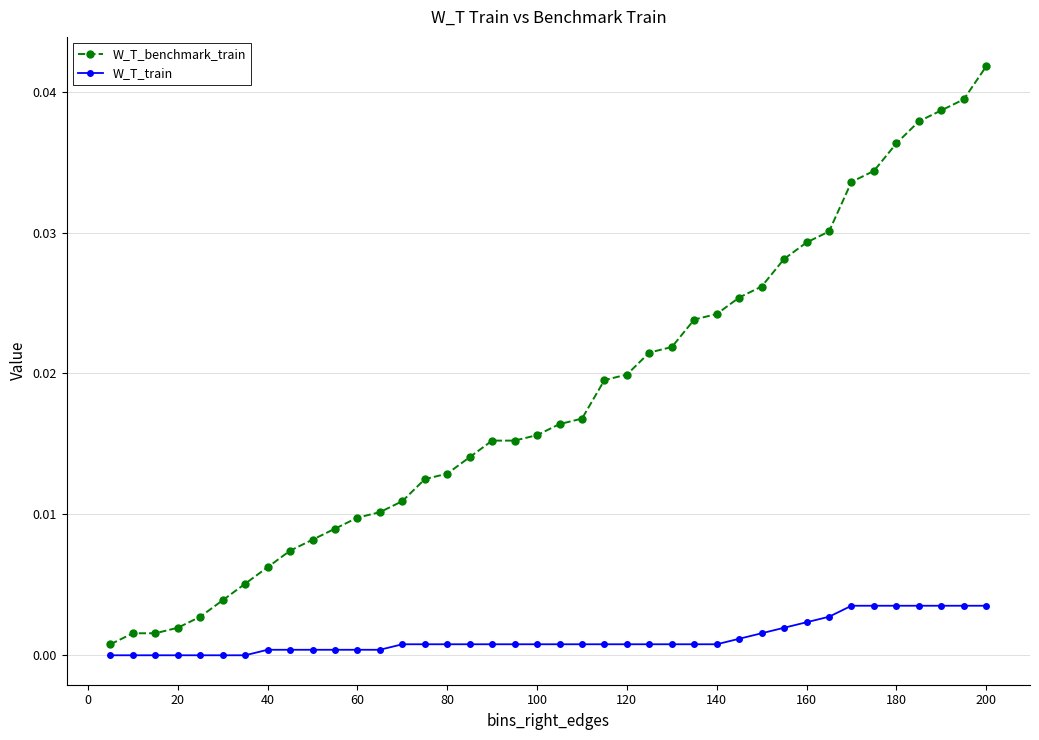

True or false: W_T_train and W_T_benchmark_train cross at least once.

False